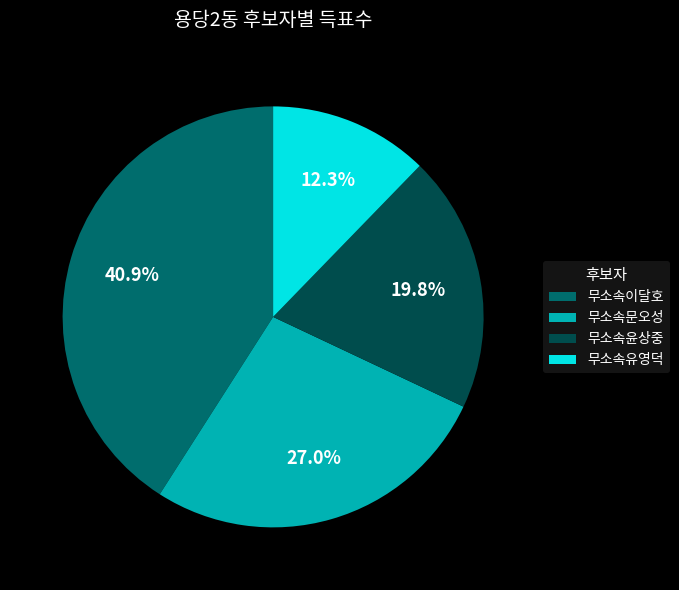

To the nearest percent, what percentage of the pie is 무소속윤상중?

20%